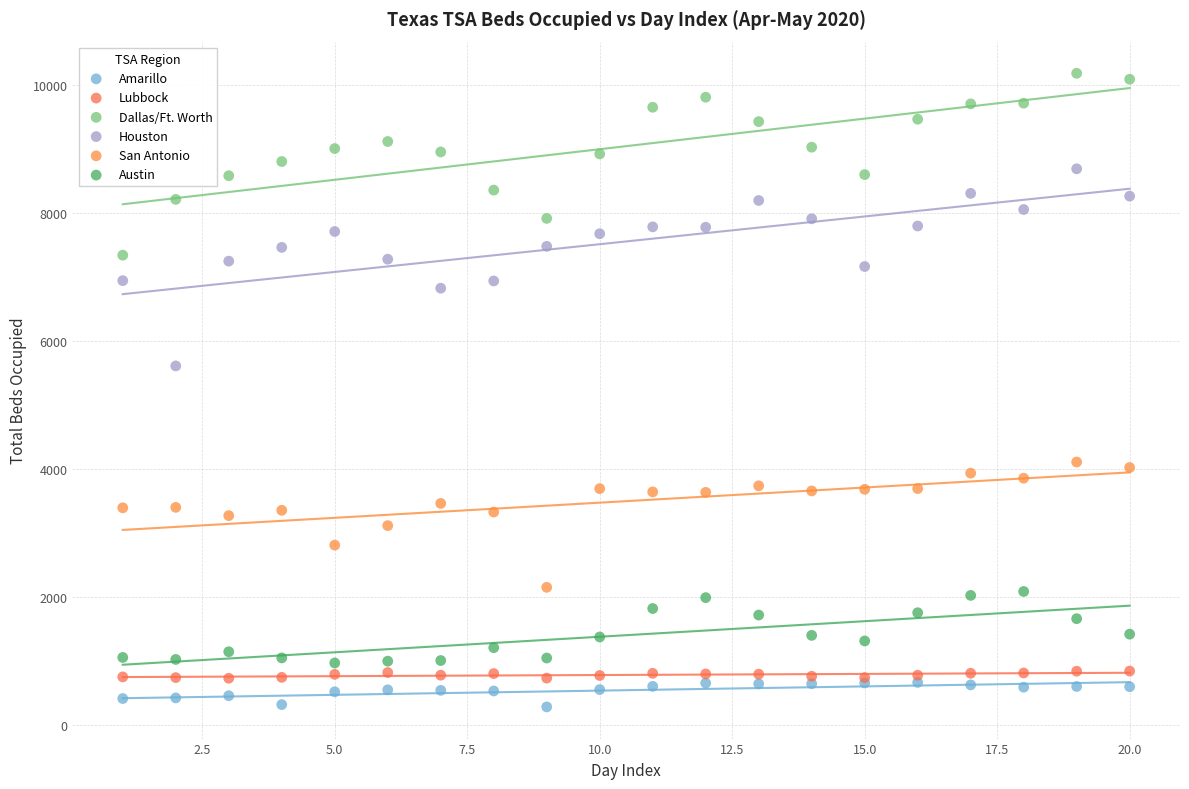

Which series has the largest Y range (max minus min)?

Houston